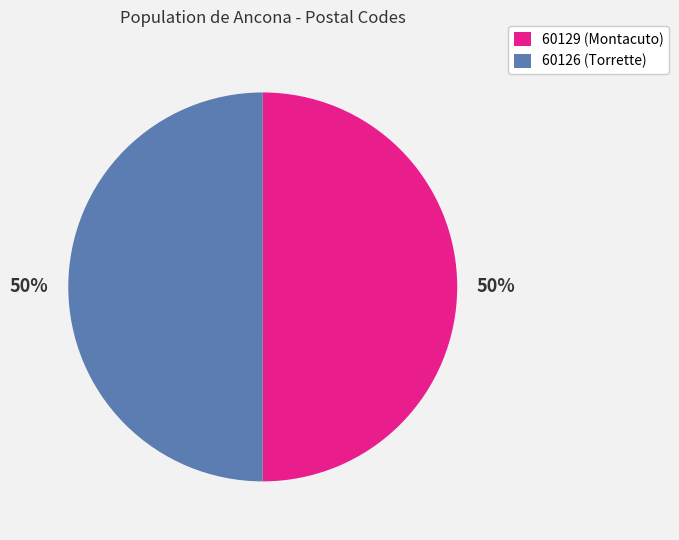

What is the ratio of the value at 60126 (Torrette) to the value at 60129 (Montacuto)?

1.0